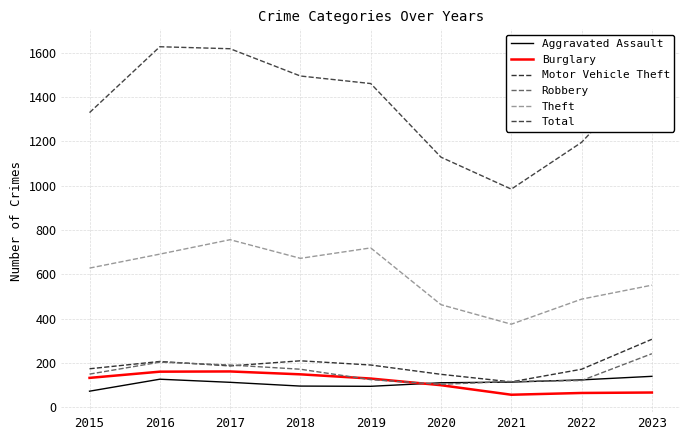

At which label does Theft reach its peak?

2017